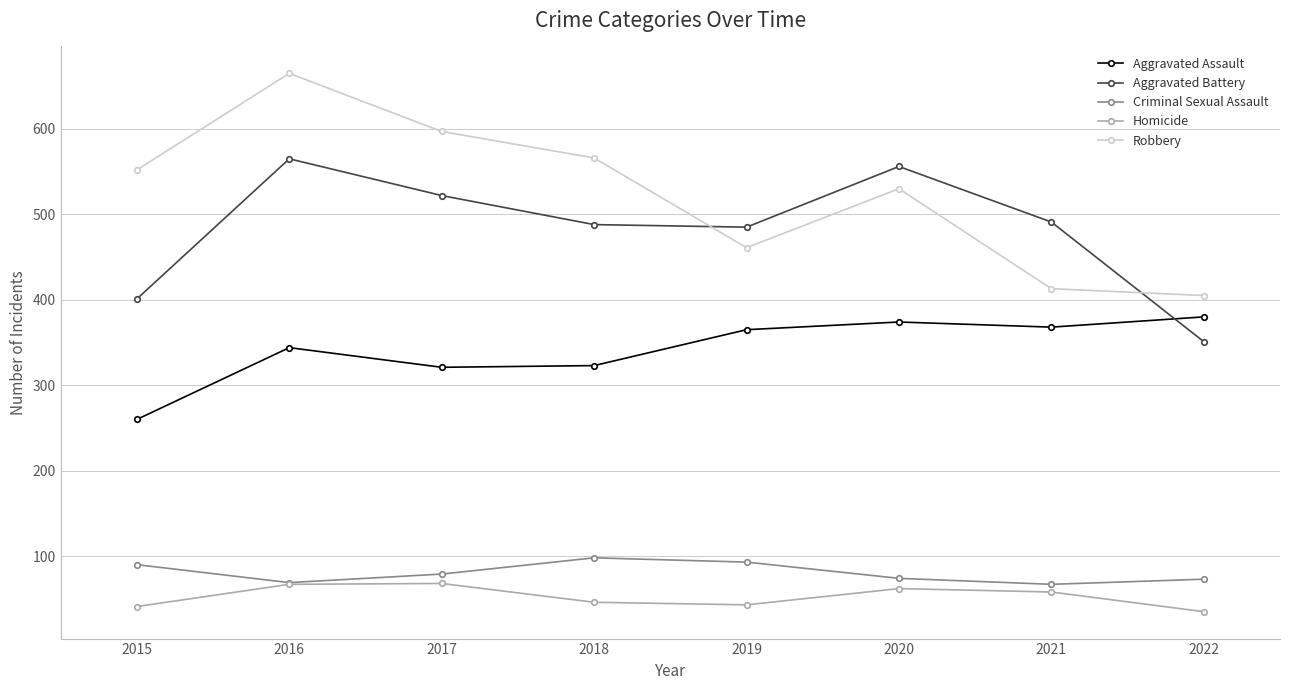

What is the highest value of the Aggravated Assault series?

380